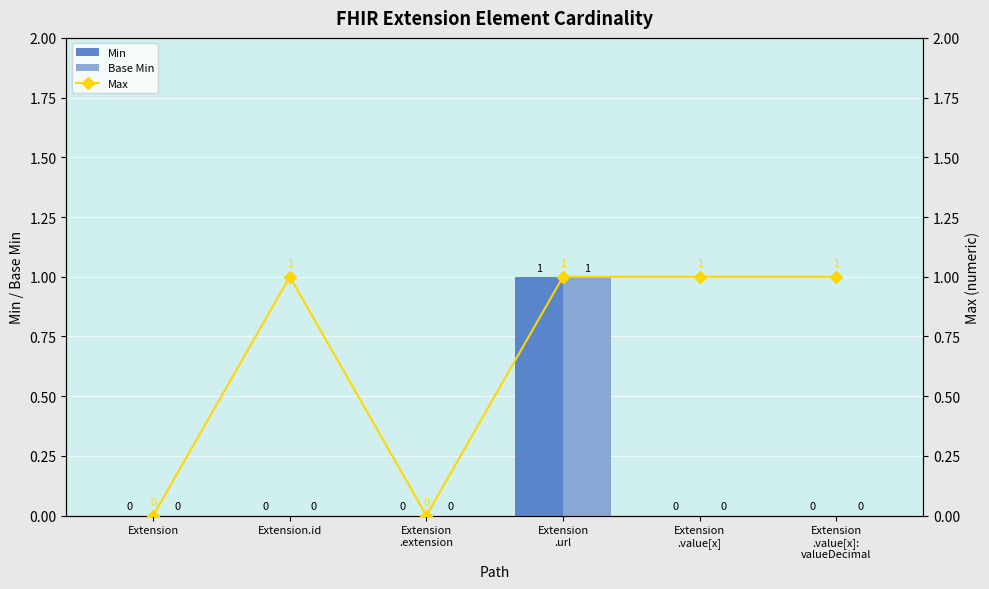

How many groups of bars are there?

6